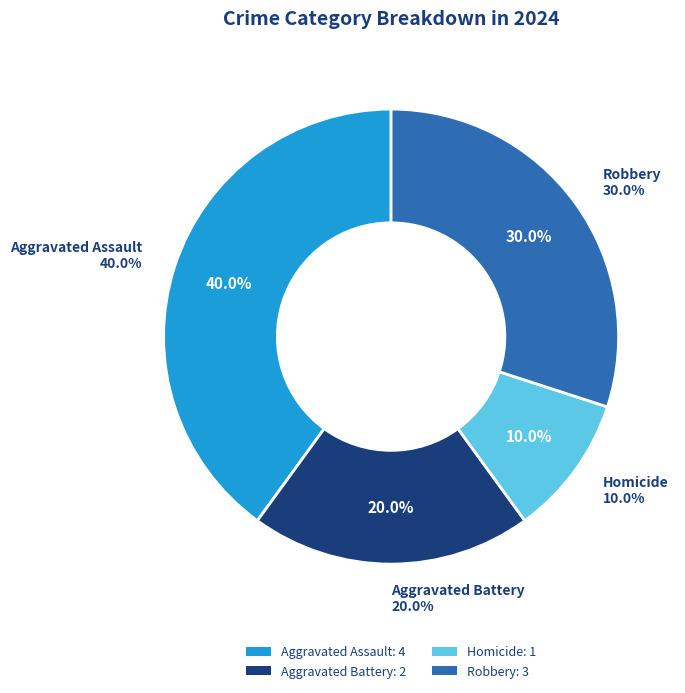

True or false: Aggravated Battery accounts for 20% of the total.

True